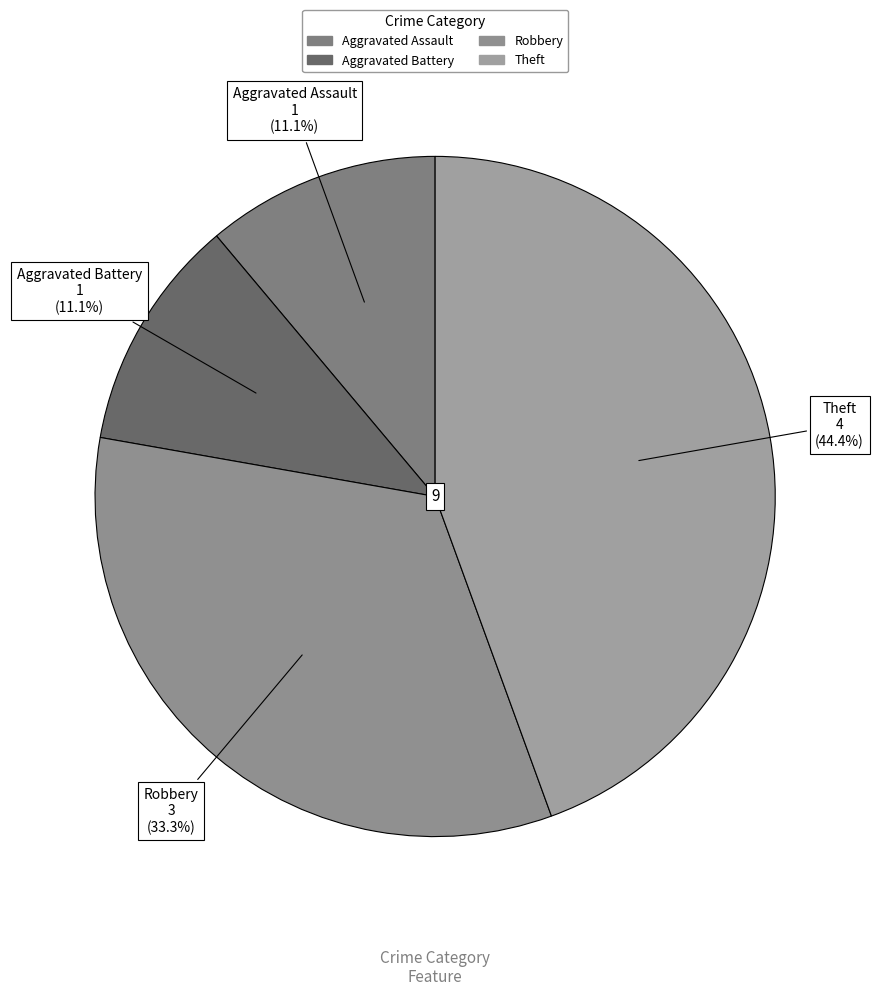

How many slices are in this pie chart?

4